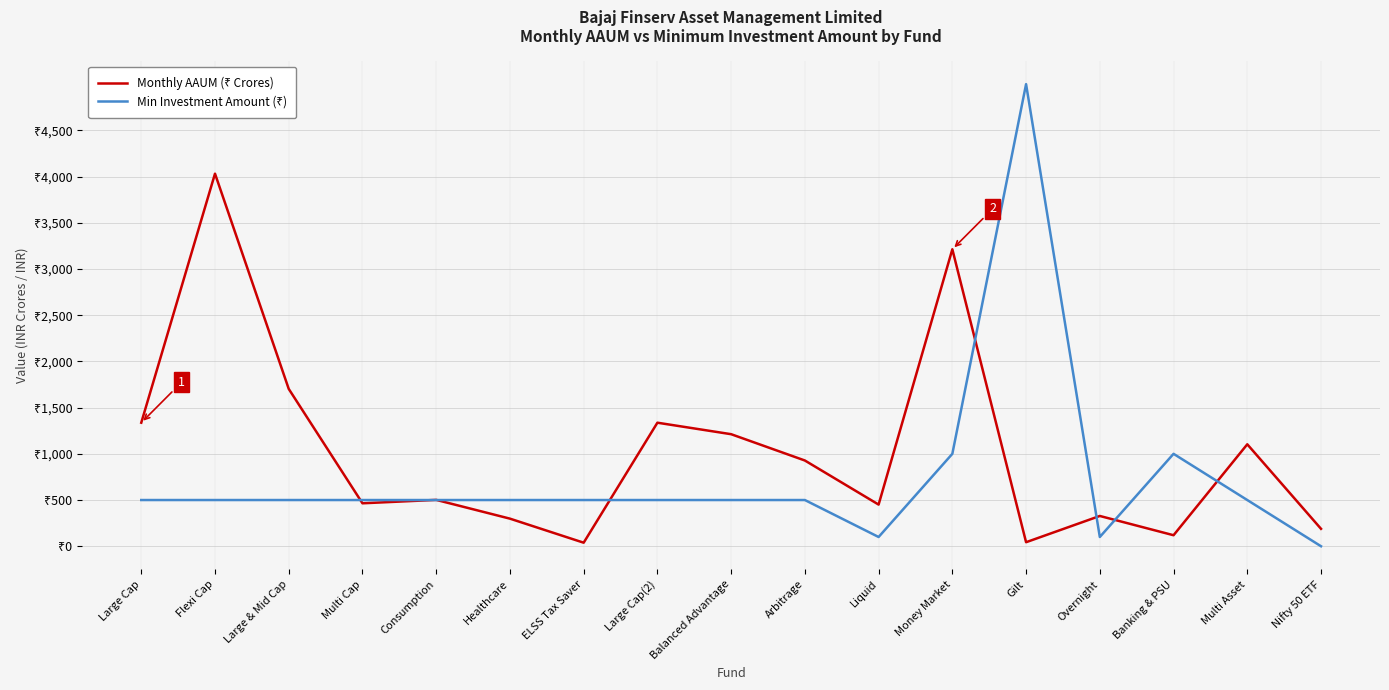

Does the chart display data point markers on the line(s)?

No